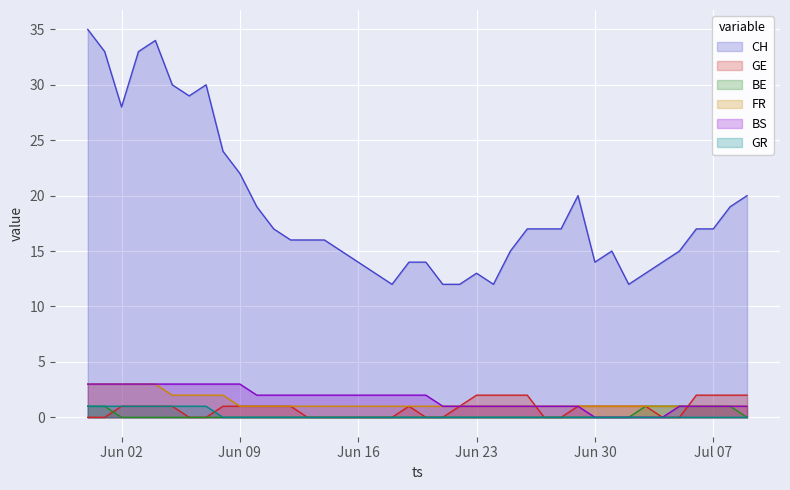

True or false: CH and GR cross at least once.

False